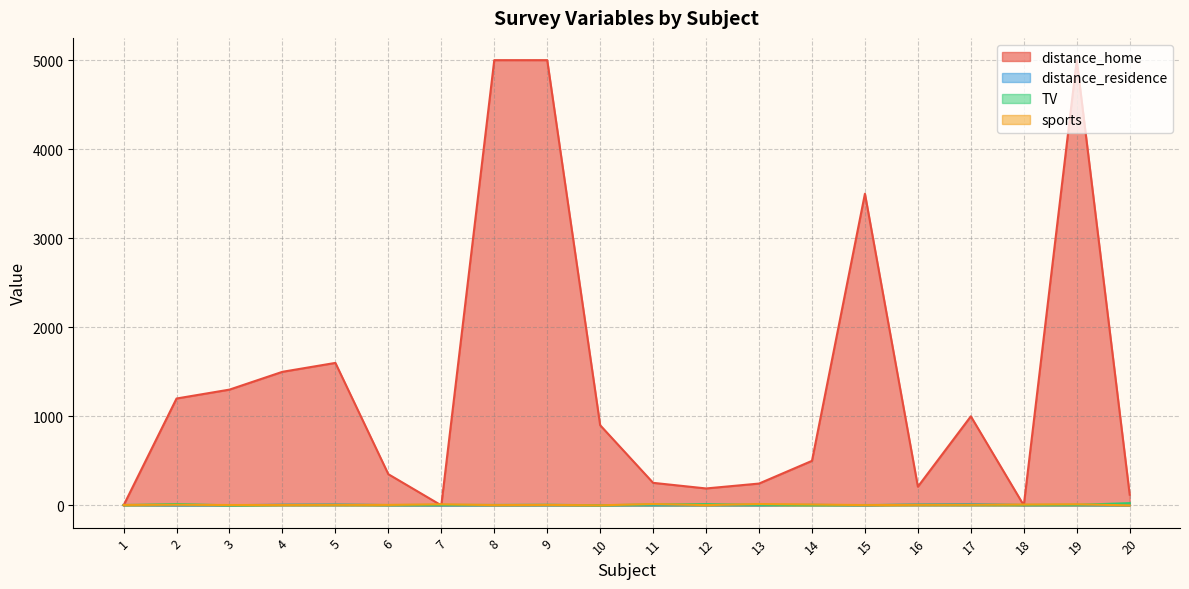

At which category does distance_residence reach its first local peak?

5